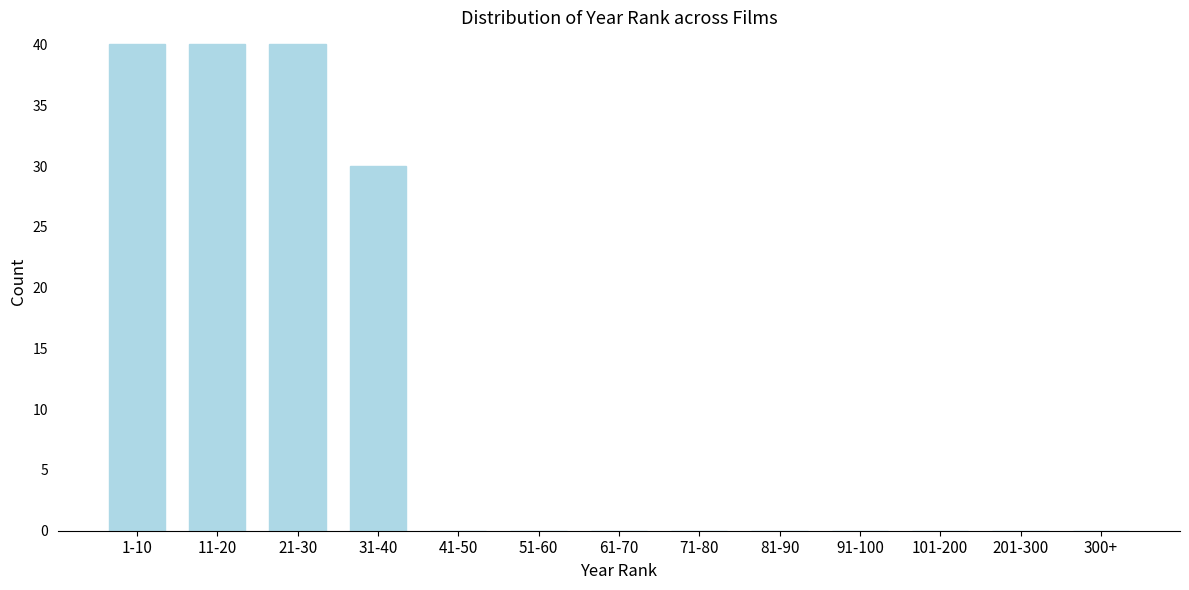

Reading left to right, transcribe all the data shown in this chart.

1-10=40	11-20=40	21-30=40	31-40=30	41-50=0	51-60=0	61-70=0	71-80=0	81-90=0	91-100=0	101-200=0	201-300=0	300+=0